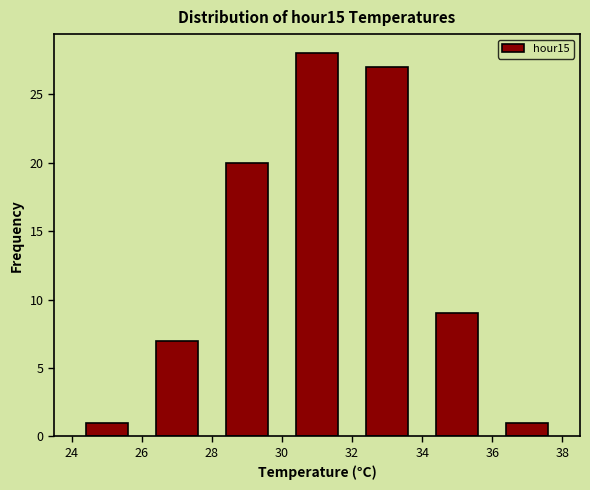

What is the height of the bar covering 26 to 28 on the x-axis? The values are not printed on the chart, so give them approximately, as read against the axis.

7